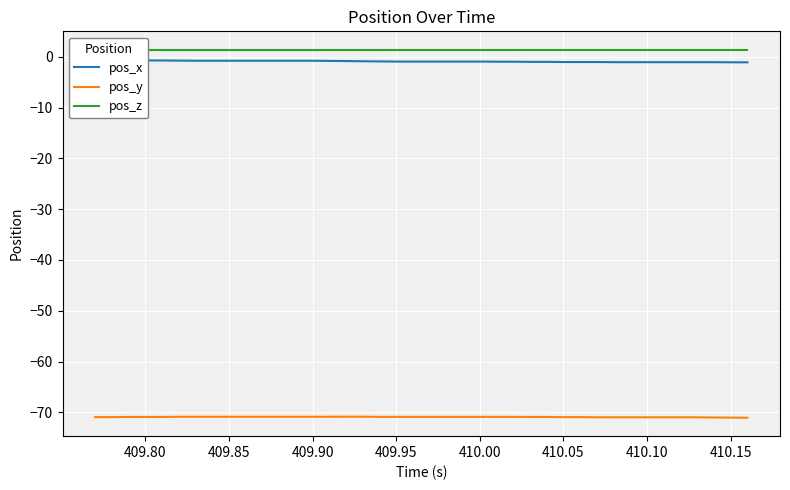

The pos_y series shows -71.0 at 410.15. True or false?

True